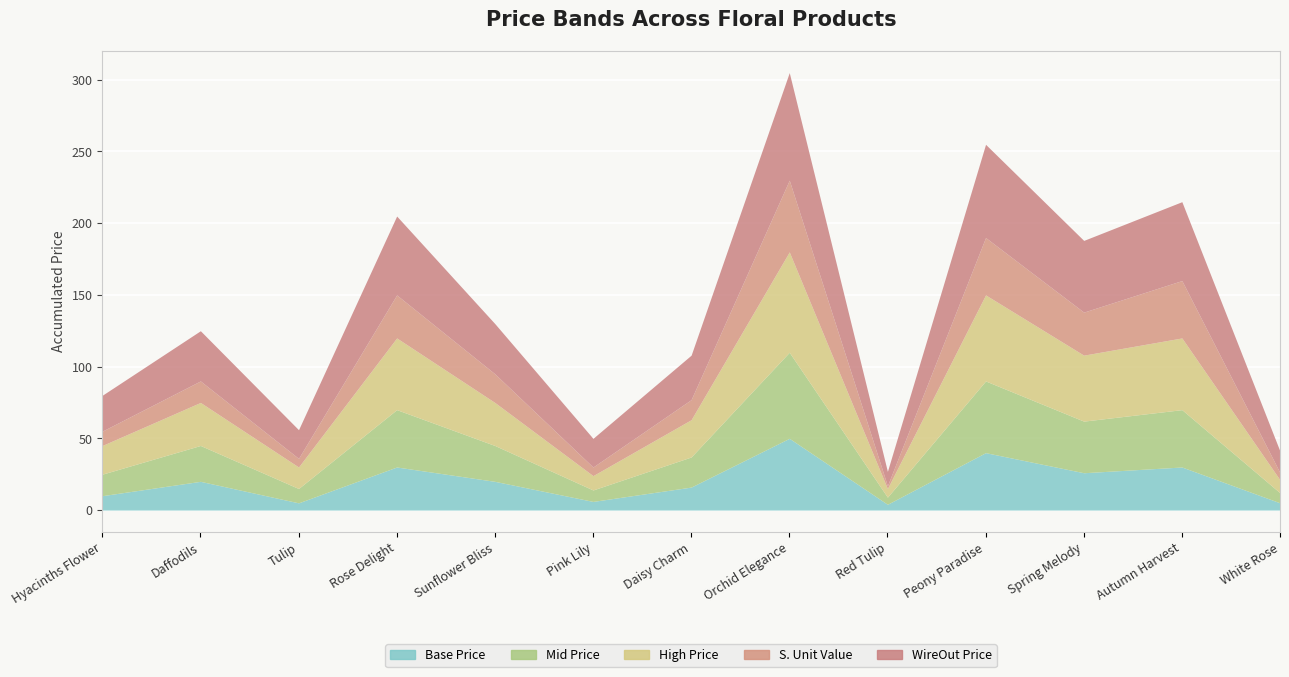

At which category does Mid Price reach its first local valley?

Tulip